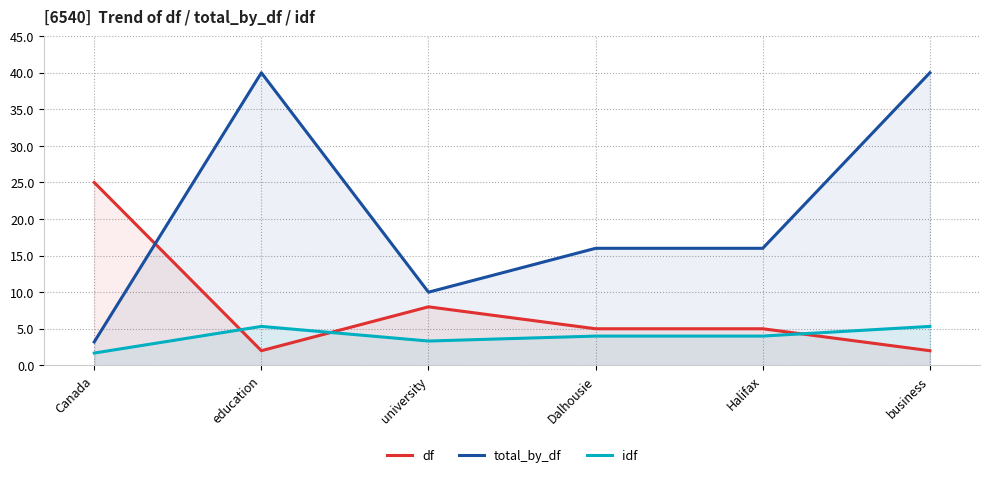

Is the value of idf at university greater than the value of df at Halifax?

No